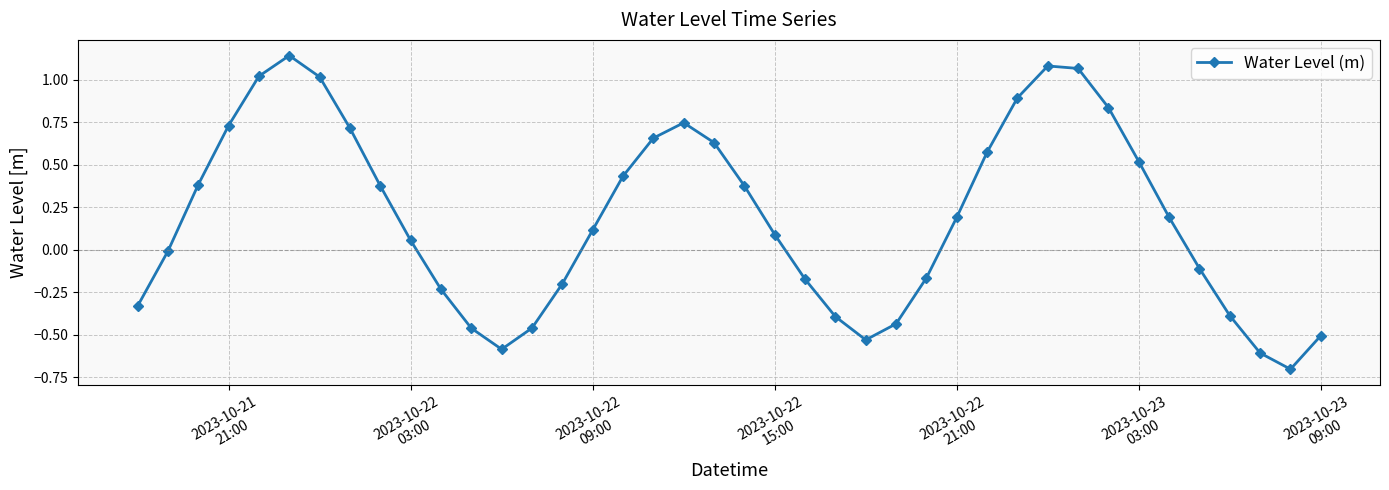

What is the value of the 30th point from the left?

0.9